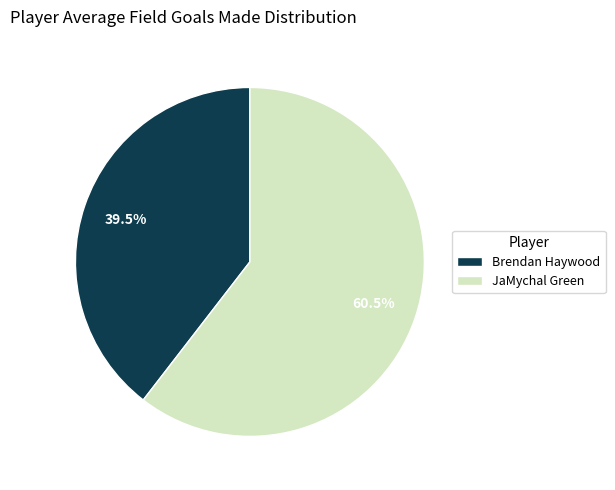

What percentage is NOT represented by Brendan Haywood?

60.5%